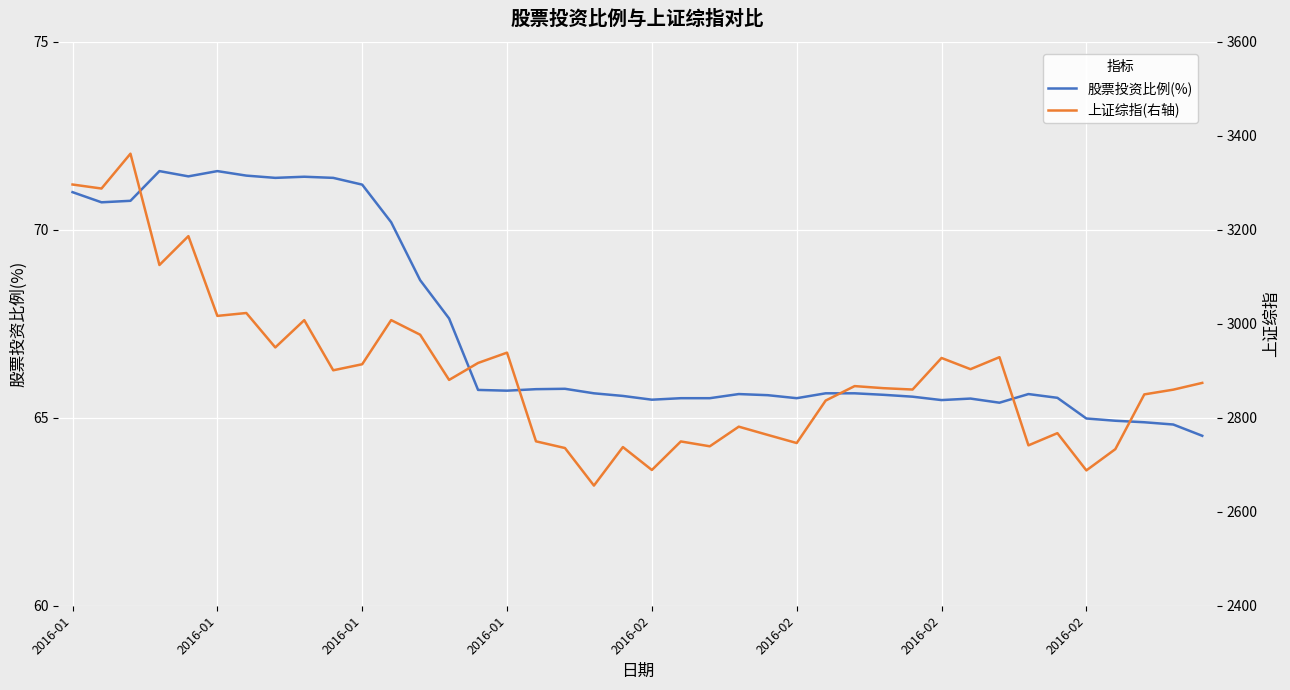

What is the total value across all series at 18?

2721.3